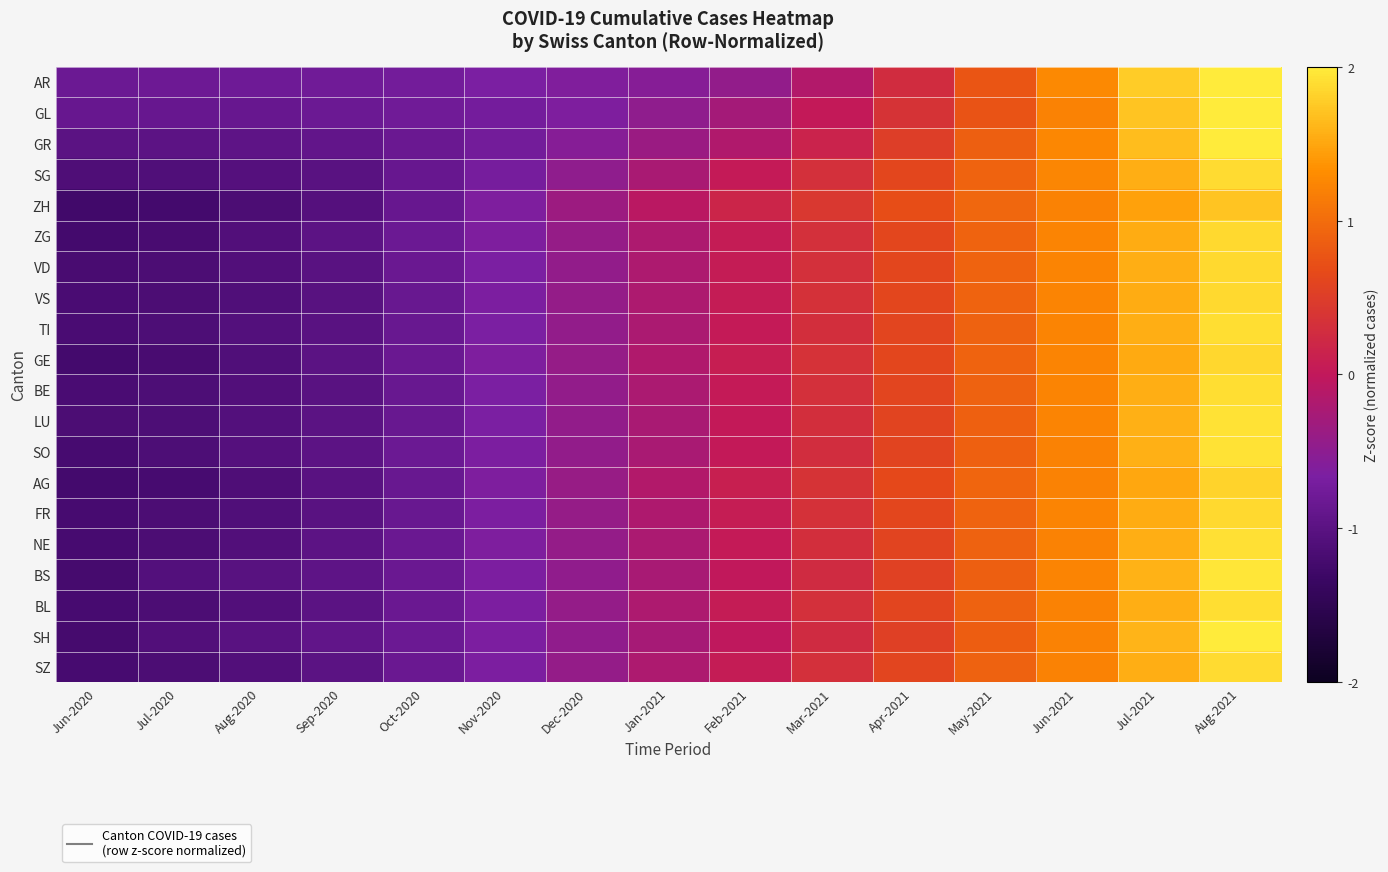

Reading left to right, list all the values displayed in this chart.

AR: Jun-2020=-0.8	Jul-2020=-0.8	Aug-2020=-0.8	Sep-2020=-0.8	Oct-2020=-0.7	Nov-2020=-0.7	Dec-2020=-0.6	Jan-2021=-0.6	Feb-2021=-0.4	Mar-2021=-0.2	Apr-2021=0.3	May-2021=0.8	Jun-2021=1.3	Jul-2021=1.8	Aug-2021=2.3
GL: Jun-2020=-0.9	Jul-2020=-0.9	Aug-2020=-0.9	Sep-2020=-0.8	Oct-2020=-0.8	Nov-2020=-0.7	Dec-2020=-0.6	Jan-2021=-0.5	Feb-2021=-0.3	Mar-2021=0.0	Apr-2021=0.4	May-2021=0.8	Jun-2021=1.2	Jul-2021=1.7	Aug-2021=2.3
GR: Jun-2020=-1.0	Jul-2020=-1.0	Aug-2020=-1.0	Sep-2020=-0.9	Oct-2020=-0.8	Nov-2020=-0.7	Dec-2020=-0.6	Jan-2021=-0.4	Feb-2021=-0.2	Mar-2021=0.2	Apr-2021=0.5	May-2021=0.9	Jun-2021=1.3	Jul-2021=1.7	Aug-2021=2.1
SG: Jun-2020=-1.1	Jul-2020=-1.1	Aug-2020=-1.1	Sep-2020=-1.0	Oct-2020=-0.9	Nov-2020=-0.7	Dec-2020=-0.5	Jan-2021=-0.2	Feb-2021=0.0	Mar-2021=0.3	Apr-2021=0.6	May-2021=0.9	Jun-2021=1.2	Jul-2021=1.6	Aug-2021=1.9
ZH: Jun-2020=-1.3	Jul-2020=-1.2	Aug-2020=-1.2	Sep-2020=-1.1	Oct-2020=-0.9	Nov-2020=-0.6	Dec-2020=-0.4	Jan-2021=-0.1	Feb-2021=0.2	Mar-2021=0.4	Apr-2021=0.7	May-2021=1.0	Jun-2021=1.2	Jul-2021=1.5	Aug-2021=1.7
ZG: Jun-2020=-1.2	Jul-2020=-1.2	Aug-2020=-1.1	Sep-2020=-1.0	Oct-2020=-0.8	Nov-2020=-0.6	Dec-2020=-0.4	Jan-2021=-0.2	Feb-2021=0.0	Mar-2021=0.3	Apr-2021=0.6	May-2021=0.9	Jun-2021=1.2	Jul-2021=1.5	Aug-2021=1.9
VD: Jun-2020=-1.2	Jul-2020=-1.1	Aug-2020=-1.1	Sep-2020=-1.0	Oct-2020=-0.8	Nov-2020=-0.7	Dec-2020=-0.4	Jan-2021=-0.2	Feb-2021=0.1	Mar-2021=0.3	Apr-2021=0.6	May-2021=0.9	Jun-2021=1.2	Jul-2021=1.5	Aug-2021=1.9
VS: Jun-2020=-1.2	Jul-2020=-1.1	Aug-2020=-1.1	Sep-2020=-1.0	Oct-2020=-0.8	Nov-2020=-0.7	Dec-2020=-0.4	Jan-2021=-0.2	Feb-2021=0.1	Mar-2021=0.3	Apr-2021=0.6	May-2021=0.9	Jun-2021=1.2	Jul-2021=1.5	Aug-2021=1.9
TI: Jun-2020=-1.2	Jul-2020=-1.1	Aug-2020=-1.1	Sep-2020=-1.0	Oct-2020=-0.9	Nov-2020=-0.7	Dec-2020=-0.4	Jan-2021=-0.2	Feb-2021=0.0	Mar-2021=0.3	Apr-2021=0.6	May-2021=0.9	Jun-2021=1.2	Jul-2021=1.6	Aug-2021=1.9
GE: Jun-2020=-1.2	Jul-2020=-1.2	Aug-2020=-1.1	Sep-2020=-1.0	Oct-2020=-0.8	Nov-2020=-0.6	Dec-2020=-0.4	Jan-2021=-0.2	Feb-2021=0.1	Mar-2021=0.3	Apr-2021=0.6	May-2021=0.9	Jun-2021=1.2	Jul-2021=1.5	Aug-2021=1.8
BE: Jun-2020=-1.2	Jul-2020=-1.1	Aug-2020=-1.1	Sep-2020=-1.0	Oct-2020=-0.8	Nov-2020=-0.7	Dec-2020=-0.4	Jan-2021=-0.2	Feb-2021=0.0	Mar-2021=0.3	Apr-2021=0.6	May-2021=0.9	Jun-2021=1.2	Jul-2021=1.6	Aug-2021=1.9
LU: Jun-2020=-1.2	Jul-2020=-1.1	Aug-2020=-1.1	Sep-2020=-1.0	Oct-2020=-0.8	Nov-2020=-0.7	Dec-2020=-0.4	Jan-2021=-0.2	Feb-2021=0.0	Mar-2021=0.3	Apr-2021=0.6	May-2021=0.9	Jun-2021=1.2	Jul-2021=1.6	Aug-2021=1.9
SO: Jun-2020=-1.2	Jul-2020=-1.1	Aug-2020=-1.1	Sep-2020=-1.0	Oct-2020=-0.8	Nov-2020=-0.6	Dec-2020=-0.4	Jan-2021=-0.2	Feb-2021=0.0	Mar-2021=0.3	Apr-2021=0.6	May-2021=0.9	Jun-2021=1.2	Jul-2021=1.6	Aug-2021=1.9
AG: Jun-2020=-1.2	Jul-2020=-1.2	Aug-2020=-1.1	Sep-2020=-1.0	Oct-2020=-0.8	Nov-2020=-0.6	Dec-2020=-0.4	Jan-2021=-0.2	Feb-2021=0.1	Mar-2021=0.4	Apr-2021=0.6	May-2021=0.9	Jun-2021=1.2	Jul-2021=1.5	Aug-2021=1.8
FR: Jun-2020=-1.2	Jul-2020=-1.2	Aug-2020=-1.1	Sep-2020=-1.0	Oct-2020=-0.8	Nov-2020=-0.6	Dec-2020=-0.4	Jan-2021=-0.2	Feb-2021=0.1	Mar-2021=0.3	Apr-2021=0.6	May-2021=0.9	Jun-2021=1.2	Jul-2021=1.5	Aug-2021=1.9
NE: Jun-2020=-1.2	Jul-2020=-1.2	Aug-2020=-1.1	Sep-2020=-1.0	Oct-2020=-0.8	Nov-2020=-0.6	Dec-2020=-0.4	Jan-2021=-0.2	Feb-2021=0.0	Mar-2021=0.3	Apr-2021=0.6	May-2021=0.9	Jun-2021=1.2	Jul-2021=1.6	Aug-2021=1.9
BS: Jun-2020=-1.2	Jul-2020=-1.1	Aug-2020=-1.0	Sep-2020=-1.0	Oct-2020=-0.8	Nov-2020=-0.6	Dec-2020=-0.5	Jan-2021=-0.2	Feb-2021=-0.0	Mar-2021=0.3	Apr-2021=0.6	May-2021=0.9	Jun-2021=1.2	Jul-2021=1.6	Aug-2021=2.0
BL: Jun-2020=-1.2	Jul-2020=-1.1	Aug-2020=-1.1	Sep-2020=-1.0	Oct-2020=-0.8	Nov-2020=-0.6	Dec-2020=-0.4	Jan-2021=-0.2	Feb-2021=0.1	Mar-2021=0.3	Apr-2021=0.6	May-2021=0.9	Jun-2021=1.2	Jul-2021=1.6	Aug-2021=1.9
SH: Jun-2020=-1.2	Jul-2020=-1.1	Aug-2020=-1.0	Sep-2020=-0.9	Oct-2020=-0.8	Nov-2020=-0.7	Dec-2020=-0.5	Jan-2021=-0.3	Feb-2021=-0.0	Mar-2021=0.3	Apr-2021=0.5	May-2021=0.9	Jun-2021=1.2	Jul-2021=1.6	Aug-2021=2.0
SZ: Jun-2020=-1.2	Jul-2020=-1.2	Aug-2020=-1.1	Sep-2020=-1.0	Oct-2020=-0.8	Nov-2020=-0.6	Dec-2020=-0.4	Jan-2021=-0.2	Feb-2021=0.1	Mar-2021=0.3	Apr-2021=0.6	May-2021=0.9	Jun-2021=1.2	Jul-2021=1.6	Aug-2021=1.9